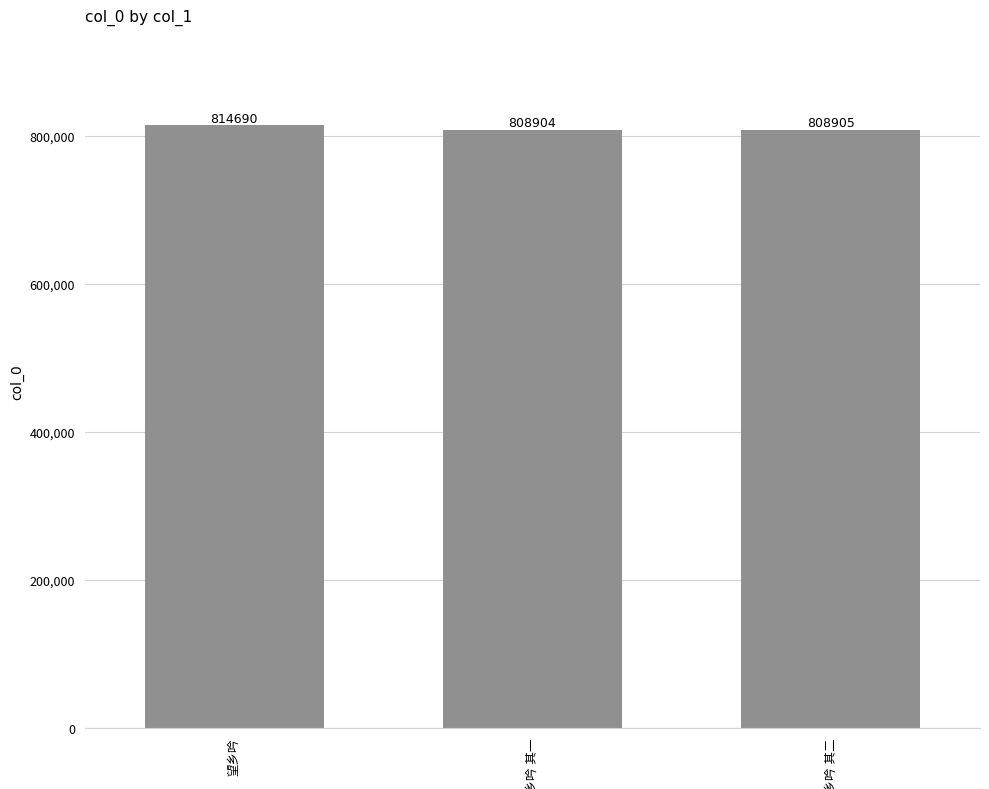

What is the greatest value displayed?

814690